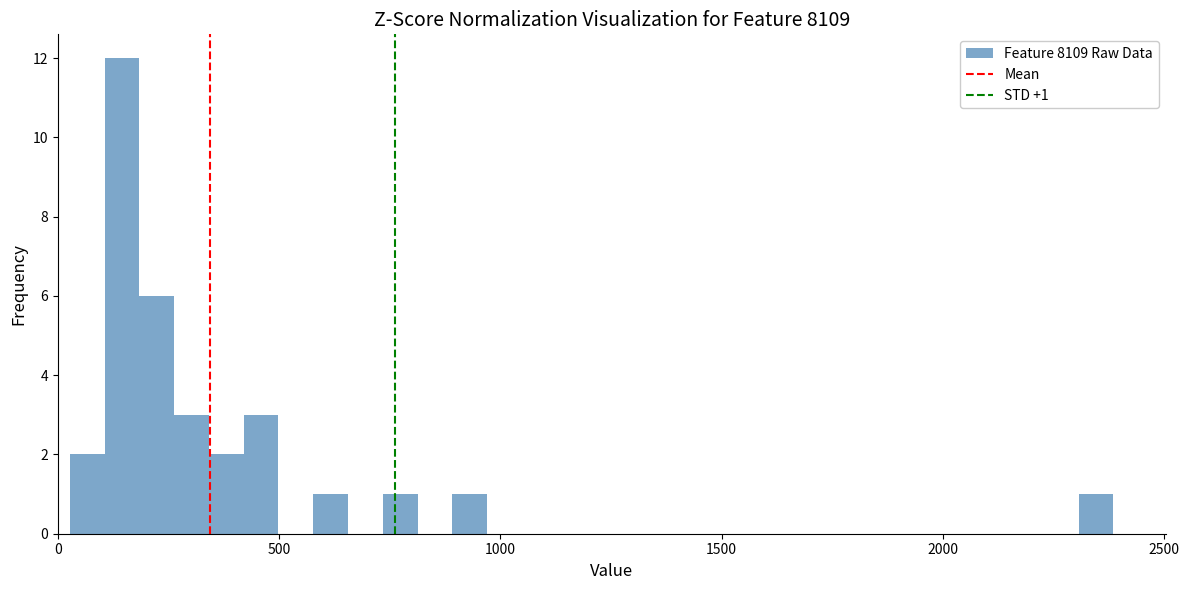

Around what value on the x-axis is the tallest bar? Give the approximate position of its centre, as read against the axis.

150